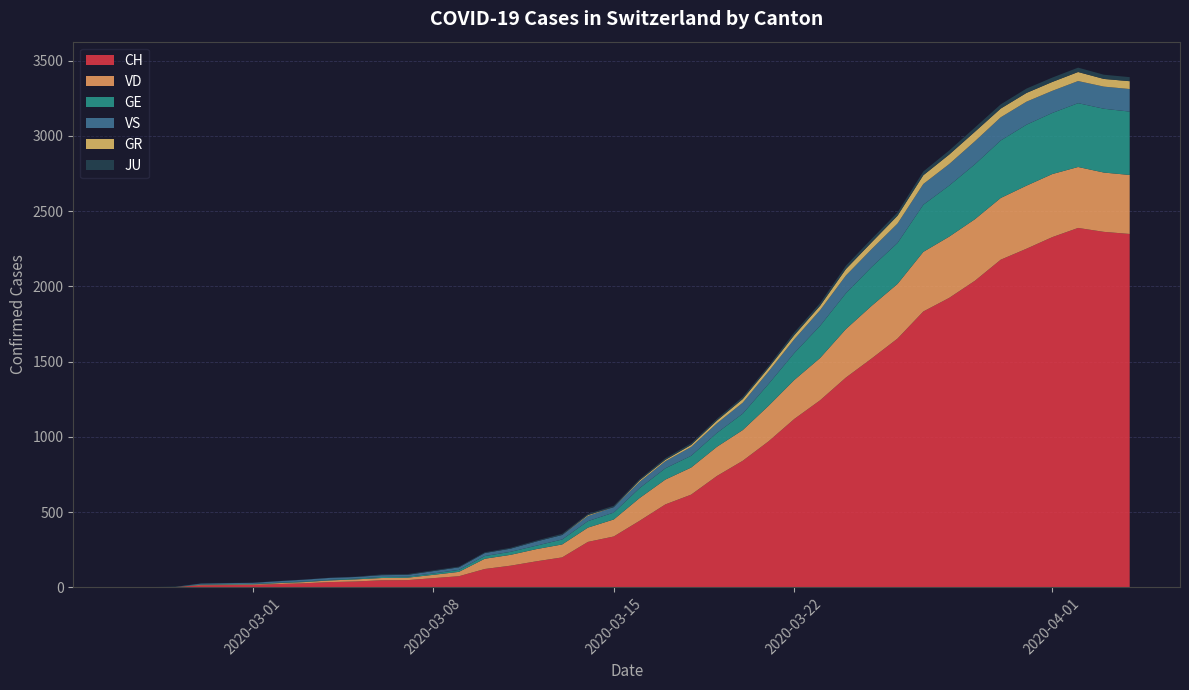

Reading right to left, extract all data points from this chart.

CH: 2348	2362	2388	2327	2250	2177	2037	1923	1833	1653	1521	1394	1243	1119	970	841	740	616	551	442	338	302	199	173	144	122	74	61	48	47	39	35	27	22	16	15	13	2	1	0
GE: 421	424	424	406	405	382	365	339	313	272	258	238	214	179	145	109	92	78	75	66	46	43	33	23	20	18	13	9	7	7	5	4	4	3	3	3	2	1	1	0
VD: 392	394	405	419	419	410	409	407	396	363	350	322	281	259	236	204	194	180	165	151	113	95	86	81	72	68	29	22	16	15	14	11	8	6	4	4	4	0	0	0
VS: 150	147	147	147	153	154	153	143	138	129	119	118	104	92	83	73	64	59	47	42	36	34	30	28	21	20	17	16	12	12	11	13	12	10	7	6	6	0	0	0
GR: 52	51	60	59	58	58	63	63	58	52	45	43	29	27	24	24	18	13	9	9	0	6	0	0	0	0	0	0	0	0	0	0	0	0	0	0	0	0	0	0
JU: 27	28	29	29	29	28	28	27	25	22	23	22	18	18	13	14	12	11	11	9	9	8	8	6	6	5	5	5	5	5	2	1	1	1	1	1	1	1	0	0